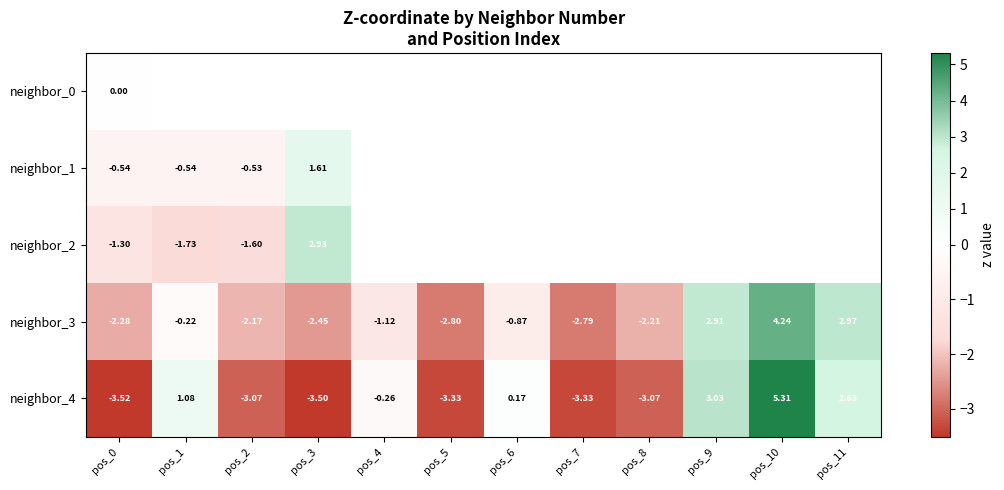

At which label is neighbor_4 closest to 0?

pos_6